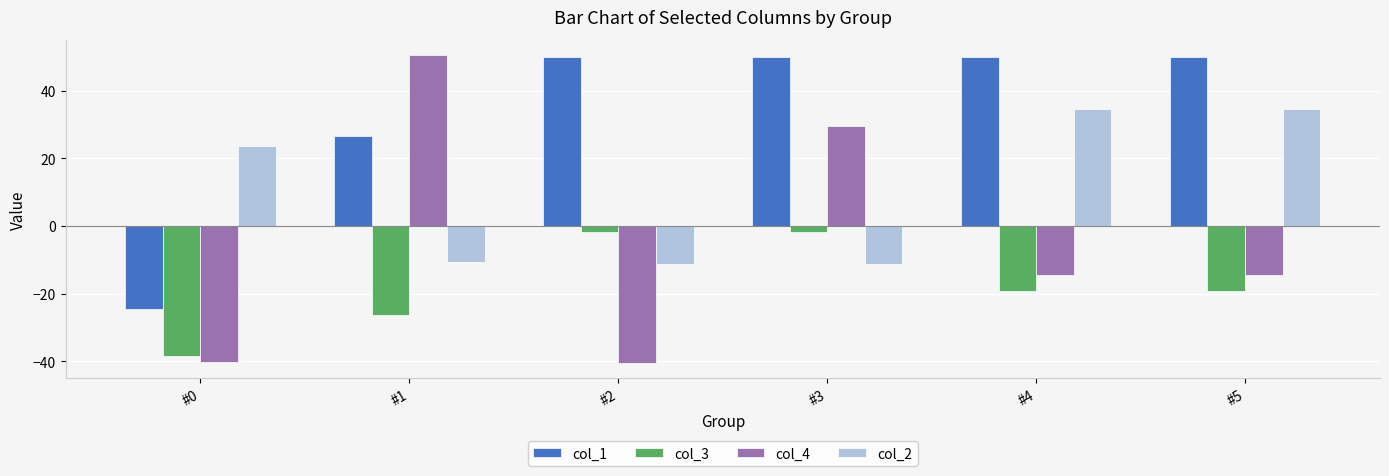

What is the minimum value for col_3?

-38.4